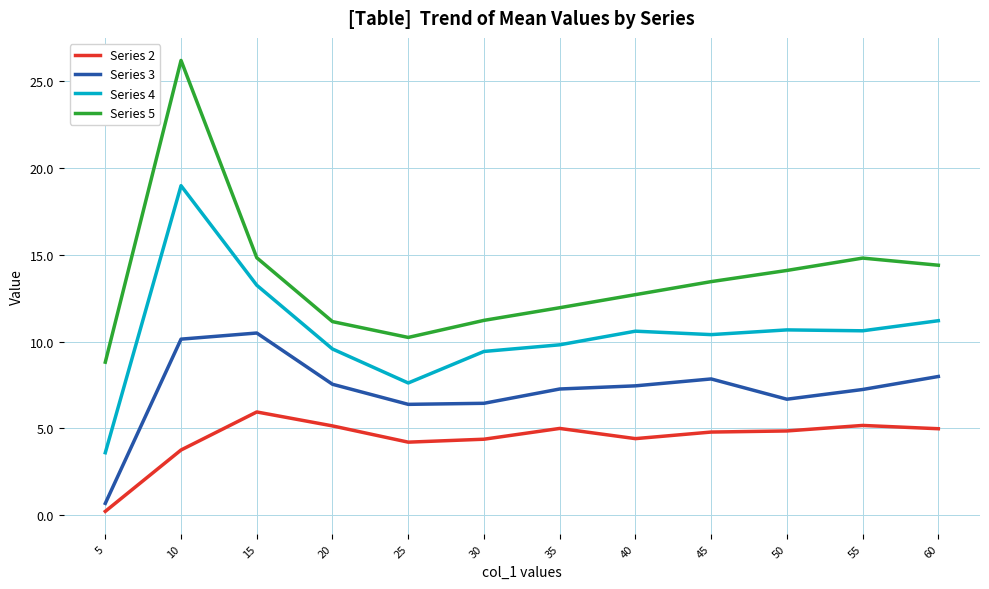

The Series 2 series shows 1.3 at 35. True or false?

False